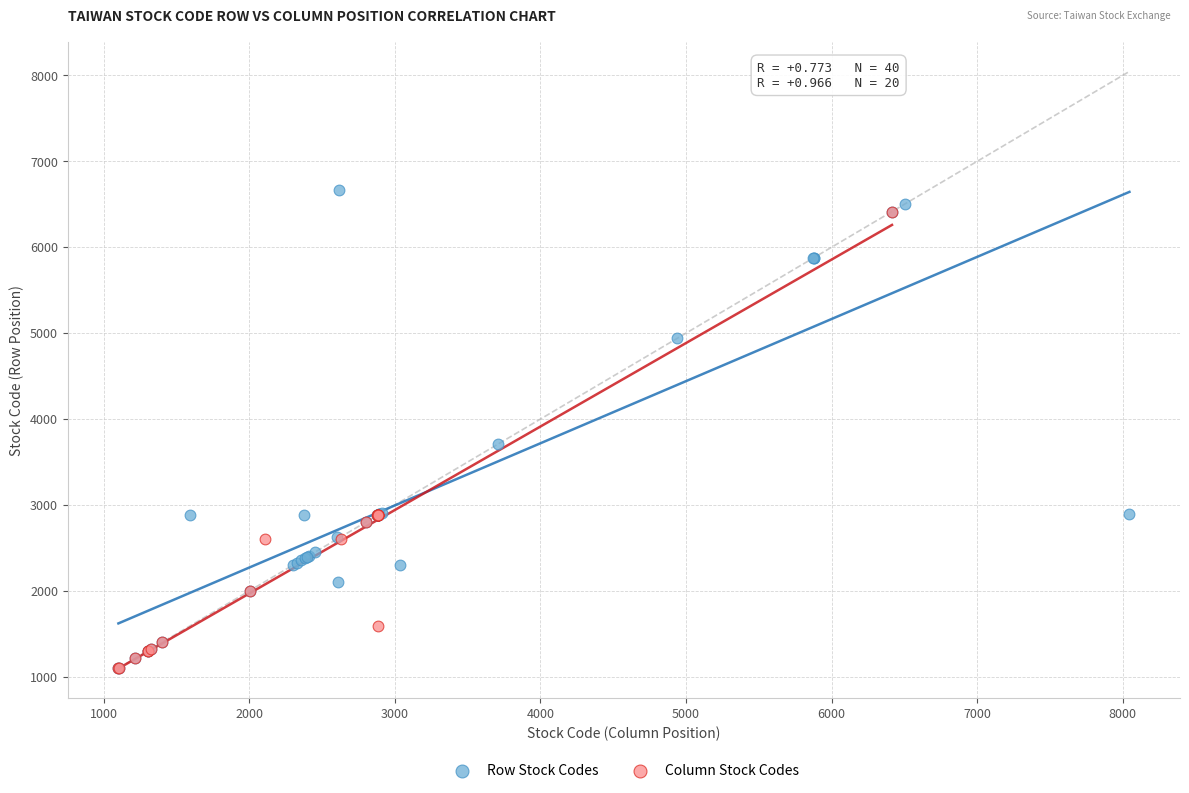

What are all the series names shown in the legend?

Row Stock Codes, Column Stock Codes